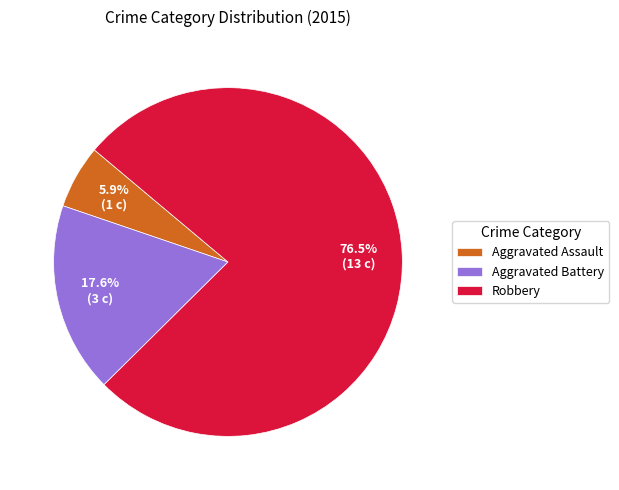

Which slice represents more than half of the pie?

Robbery